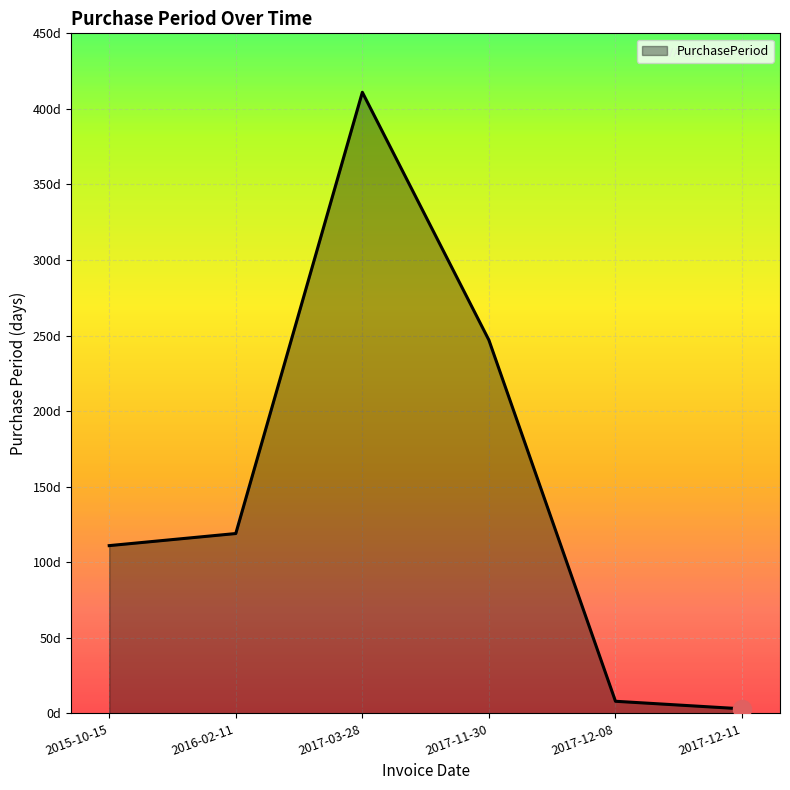

What is the difference between the maximum and minimum values?

408